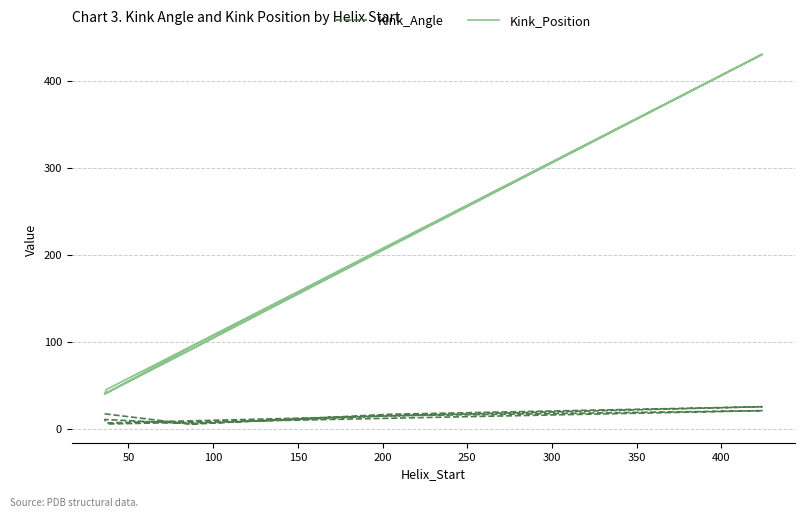

What is the sum of all Kink_Angle values?

128.7